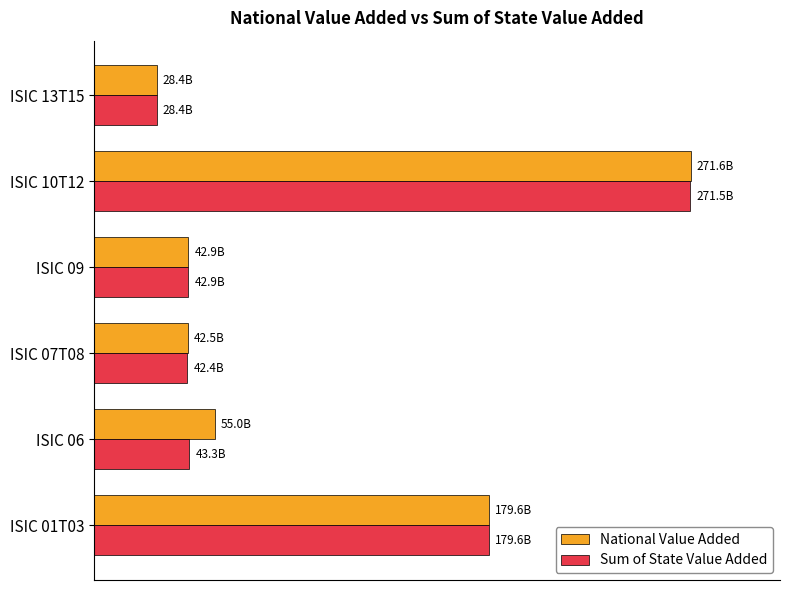

What are all the series names shown in the legend?

National Value Added, Sum of State Value Added